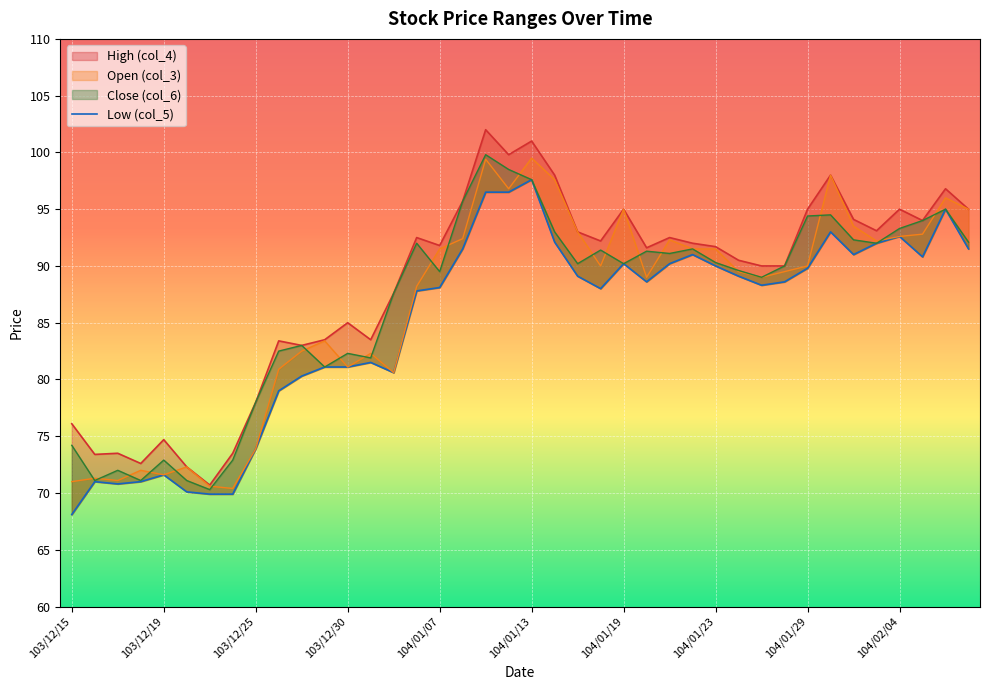

At which label does col_3 first exceed 90?

104/01/07